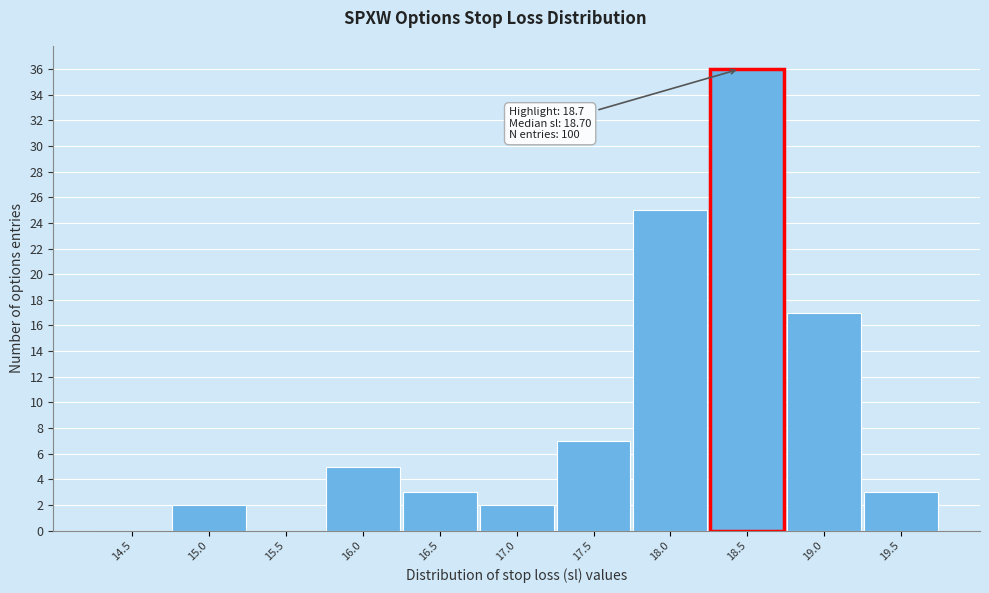

Reading left to right, transcribe all the data shown in this chart.

14.5=0	15.0=2	15.5=0	16.0=5	16.5=3	17.0=2	17.5=7	18.0=25	18.5=36	19.0=17	19.5=3